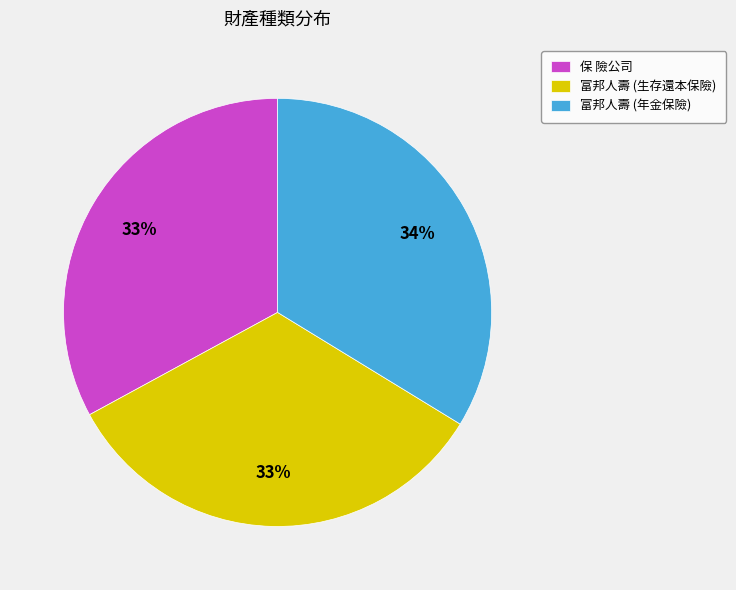

Does 富邦人壽 (生存還本保險) account for over 50% of the chart?

No